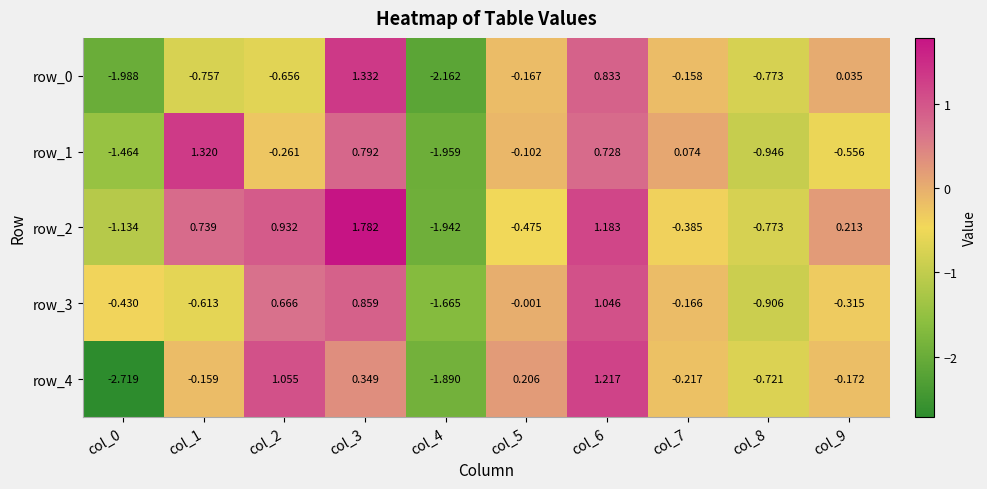

Which category has the highest value across all series?

col_3